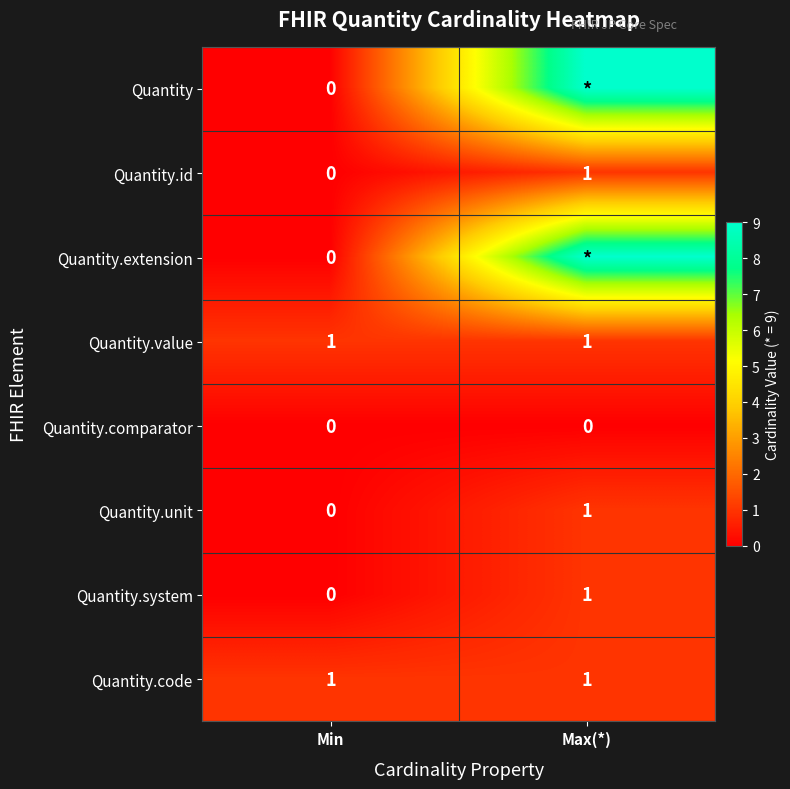

Count the number of data series in this chart.

8